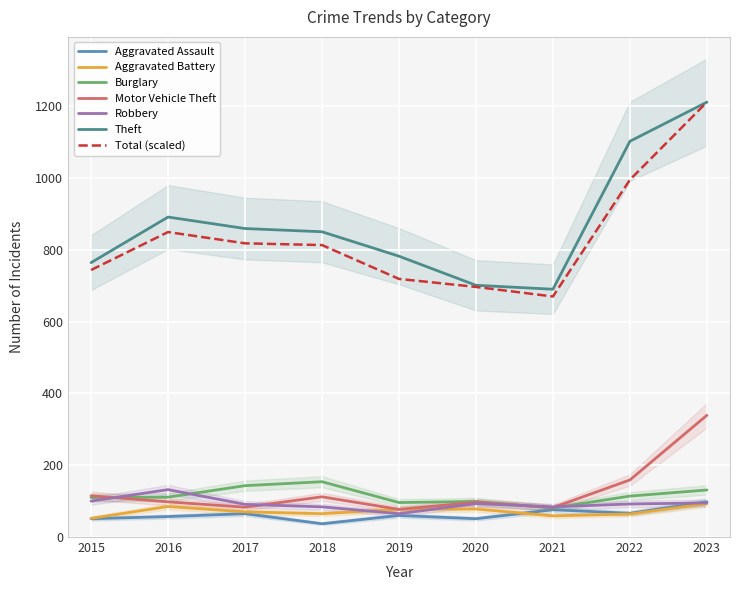

Reading left to right, list all the values displayed in this chart.

Aggravated Assault: 51	57	65	37	60	51	76	66	98
Aggravated Battery: 52	85	70	65	77	78	59	64	93
Burglary: 110	111	143	154	96	99	81	114	131
Motor Vehicle Theft: 115	98	83	112	77	97	82	159	339
Robbery: 100	132	91	84	65	93	84	92	95
Theft: 764	891	859	850	782	701	690	1102	1211